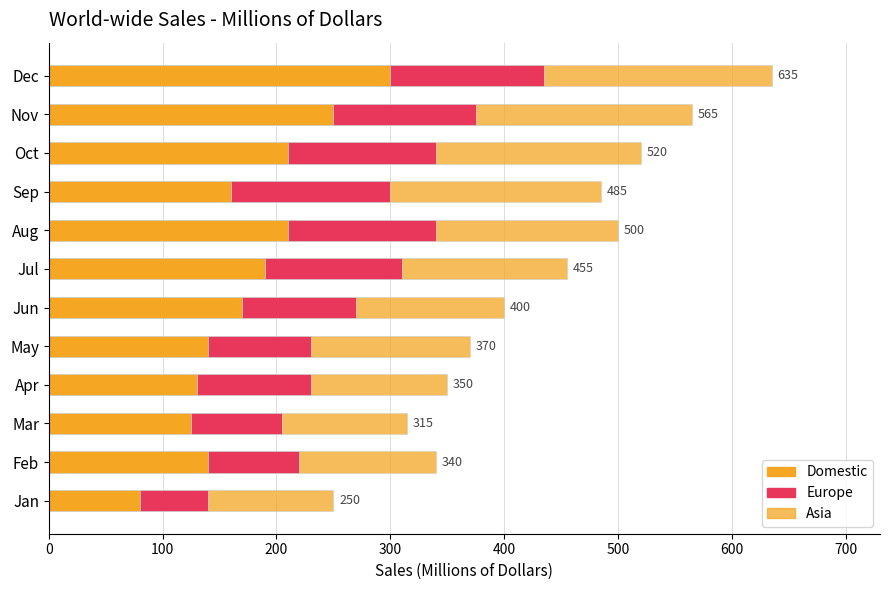

How many data points in Domestic are less than 170?

6